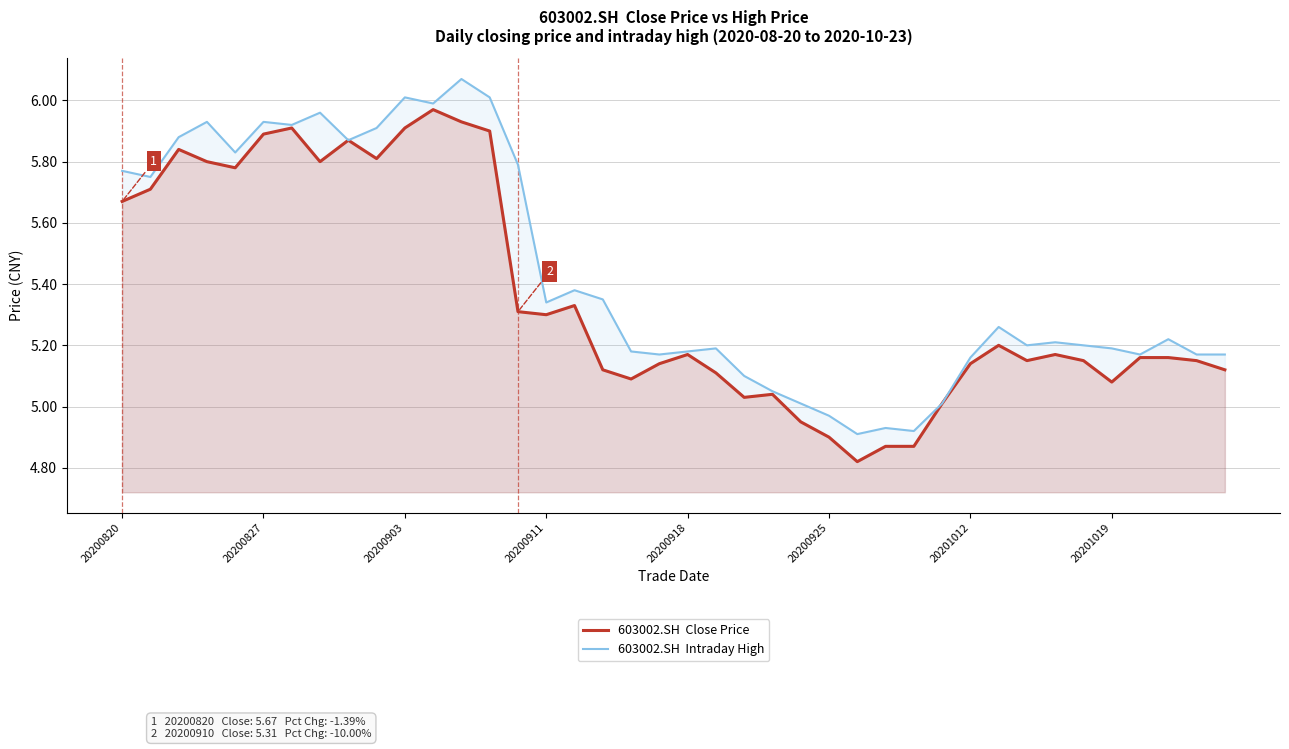

True or false: 603002.SH  Intraday High and 603002.SH  Close Price cross at least once.

False